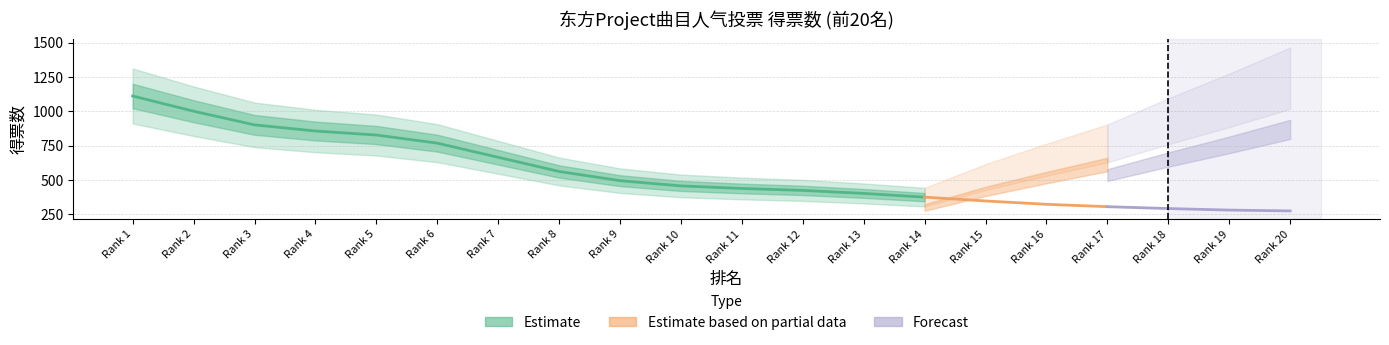

Does the chart have visible grid lines?

Yes